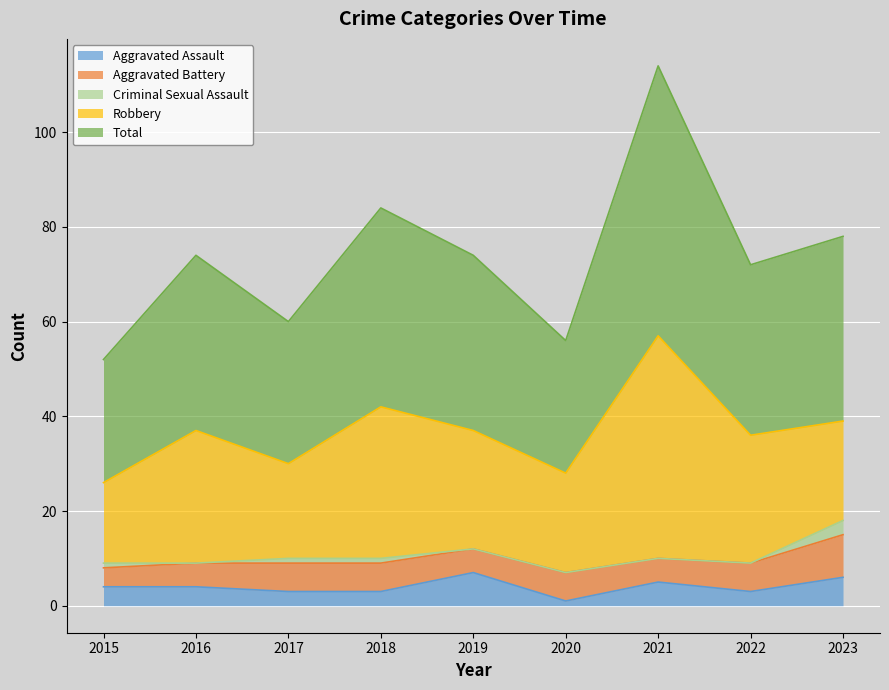

What are all the series names shown in the legend?

Aggravated Assault, Aggravated Battery, Criminal Sexual Assault, Robbery, Total